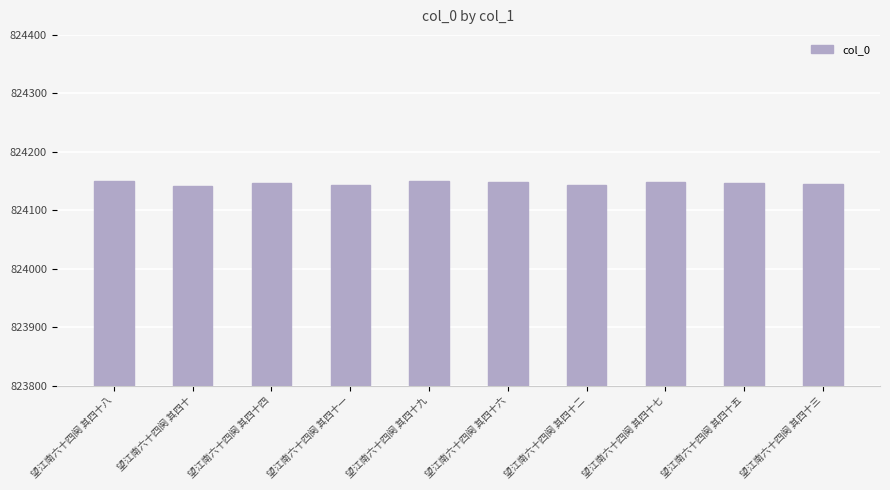

What is the label of the 5th bar from the right?

望江南六十四阕 其四十六